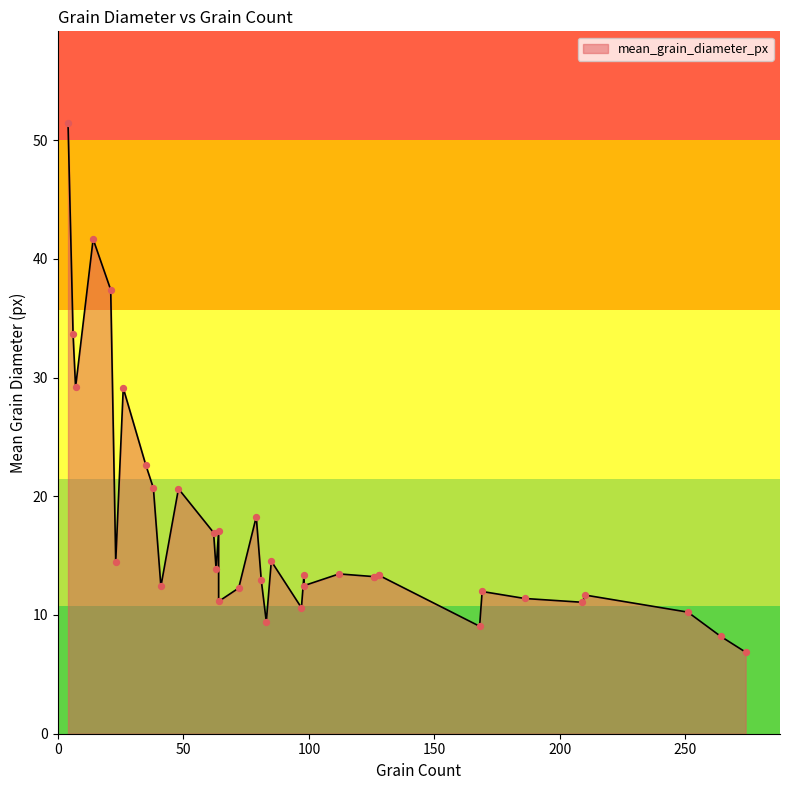

What is the change in value from 35 to 126?

-9.4